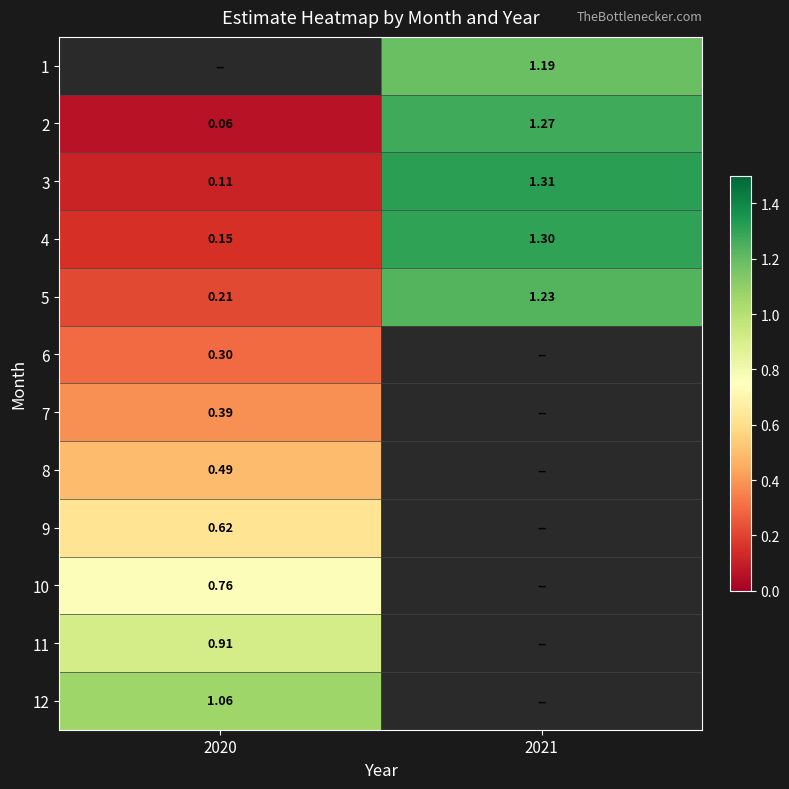

Is the value of 10 at 2020 greater than the value of 5 at 2020?

Yes